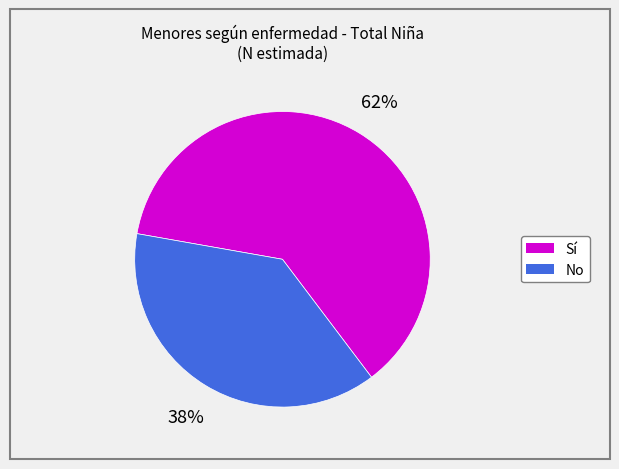

To the nearest percent, what percentage of the pie is Sí?

62%